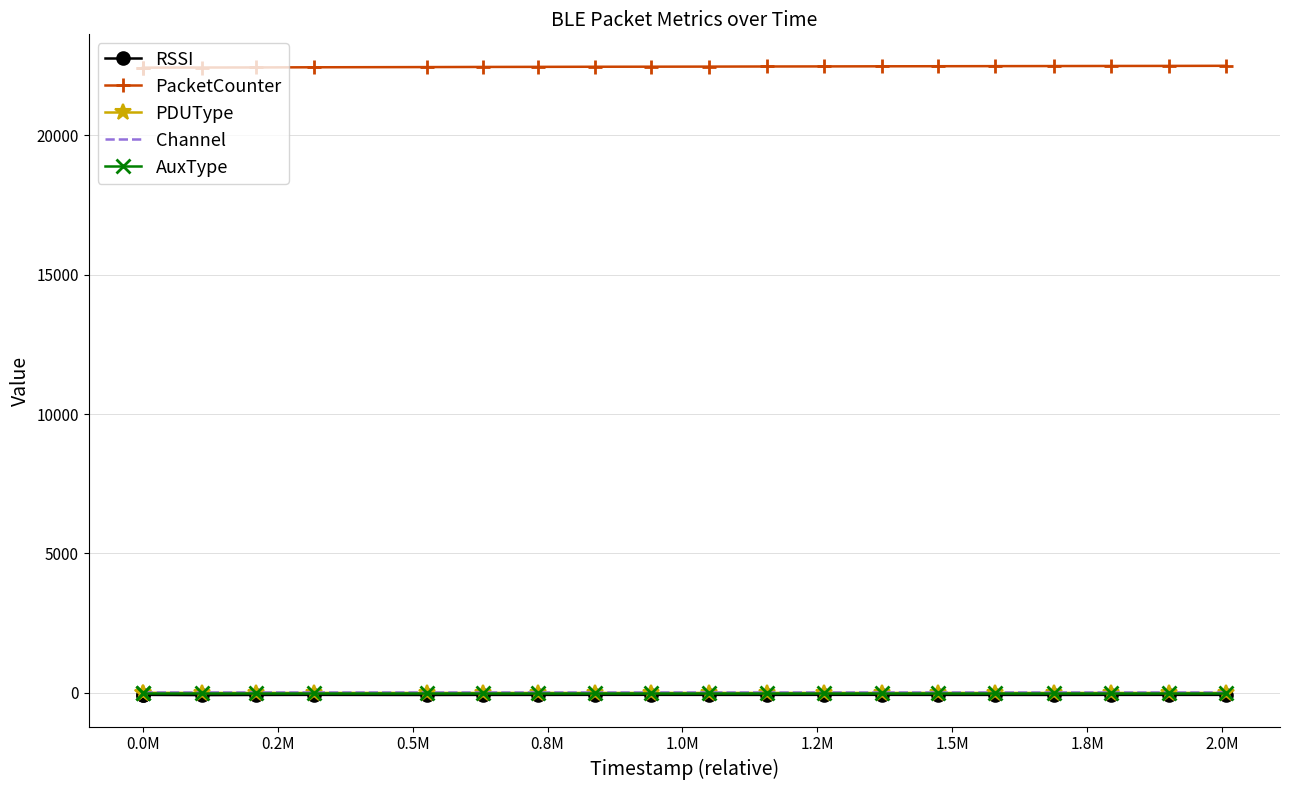

What is the maximum value shown in the chart?

22484